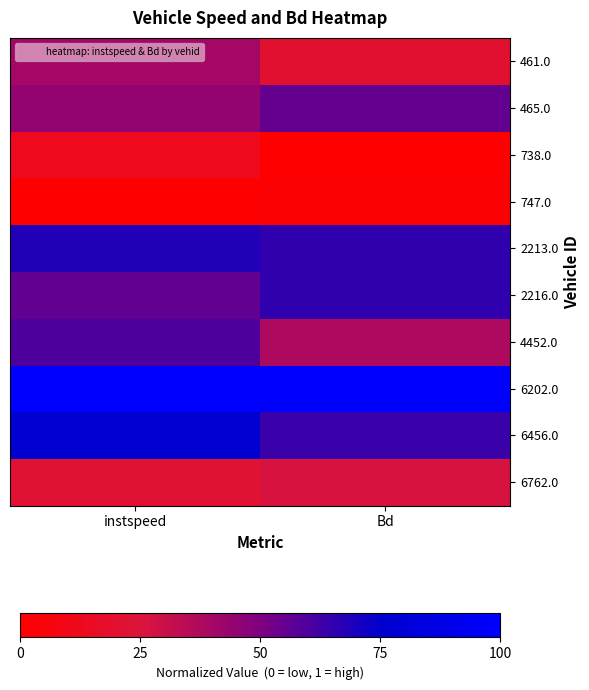

Reading left to right, extract all data points from this chart.

461.0: instspeed=0.4	Bd=0.2
465.0: instspeed=0.4	Bd=0.6
738.0: instspeed=0.1	Bd=0.0
747.0: instspeed=0.0	Bd=0.0
2213.0: instspeed=0.7	Bd=0.7
2216.0: instspeed=0.6	Bd=0.7
4452.0: instspeed=0.6	Bd=0.4
6202.0: instspeed=1.0	Bd=1.0
6456.0: instspeed=0.8	Bd=0.6
6762.0: instspeed=0.2	Bd=0.3